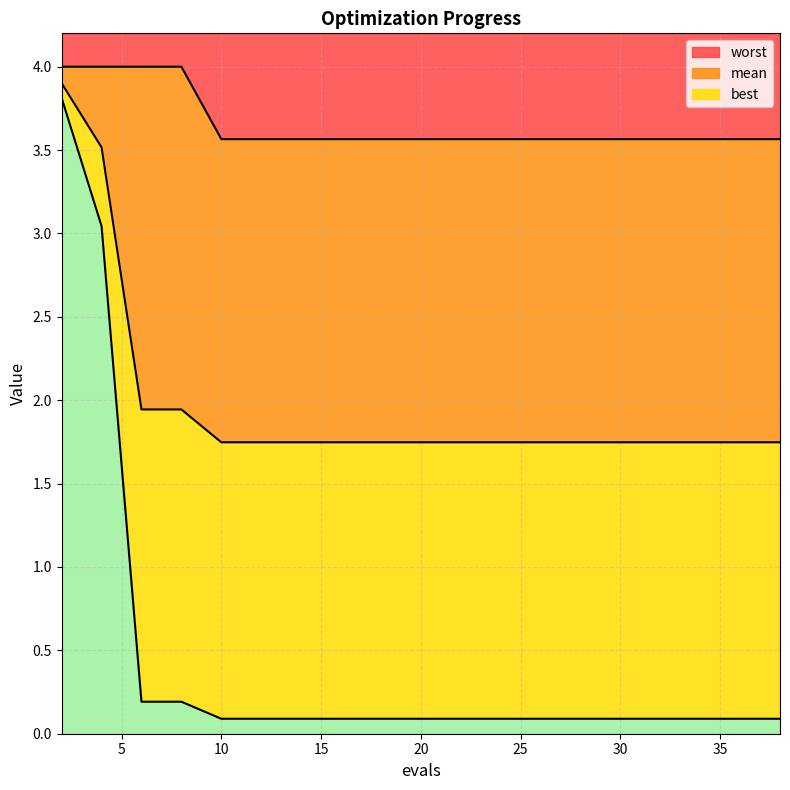

What is the minimum value for worst?

3.6